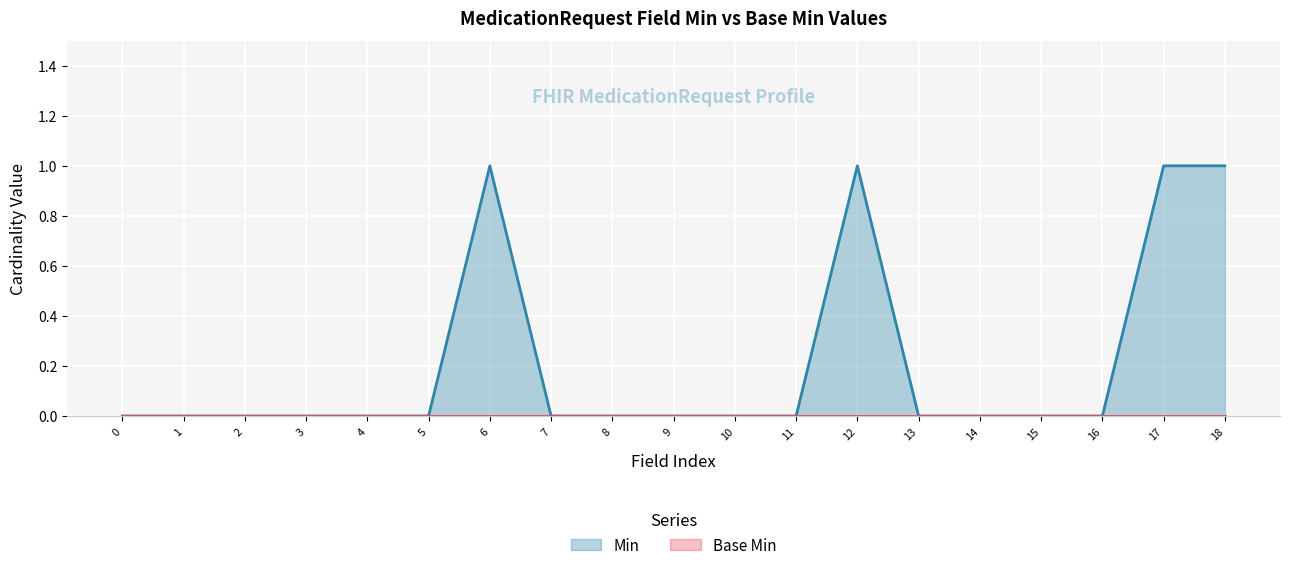

Which series has the largest range (max minus min)?

Min